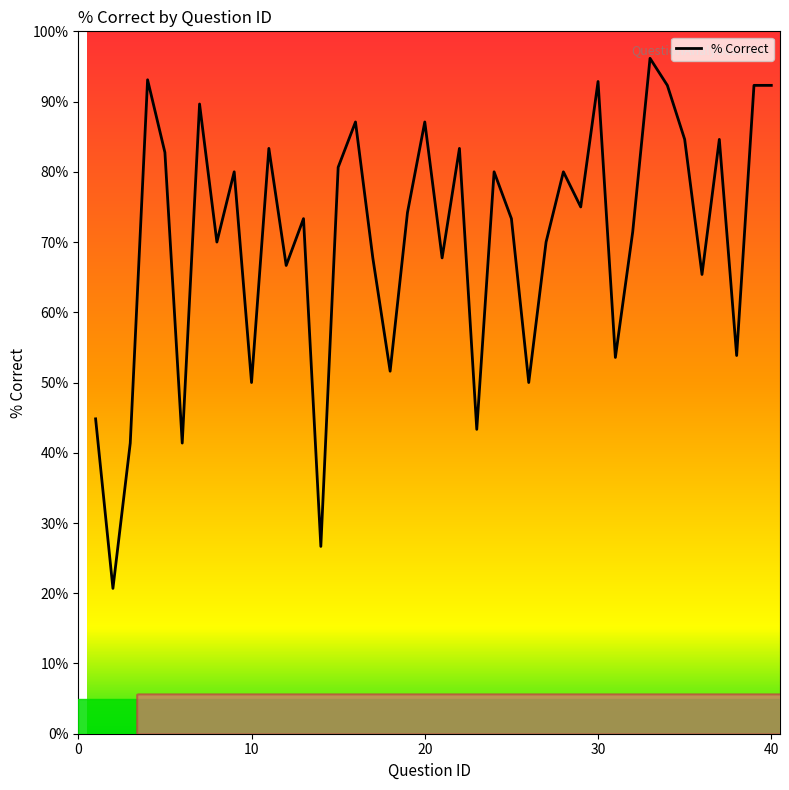

What is the maximum value shown in the chart?

96.2